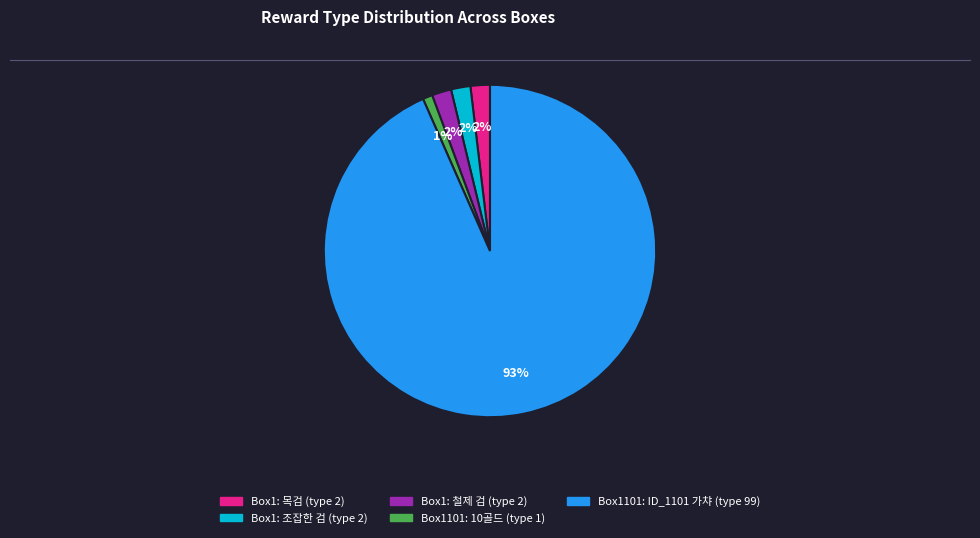

How many segments does this pie chart have?

5